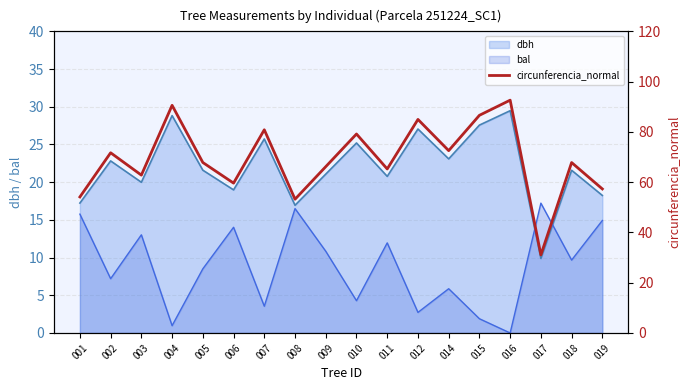

At which category does the data reach its first local valley?

003